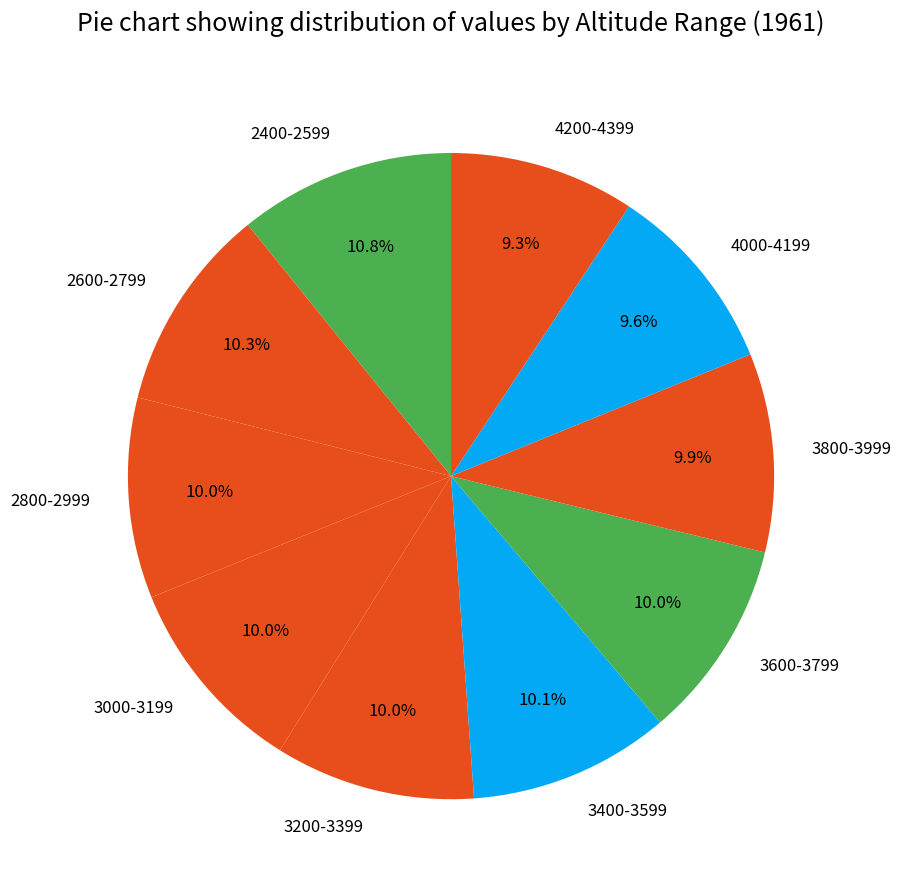

Combined, do 4200-4399 and 3600-3799 account for over 50%?

No